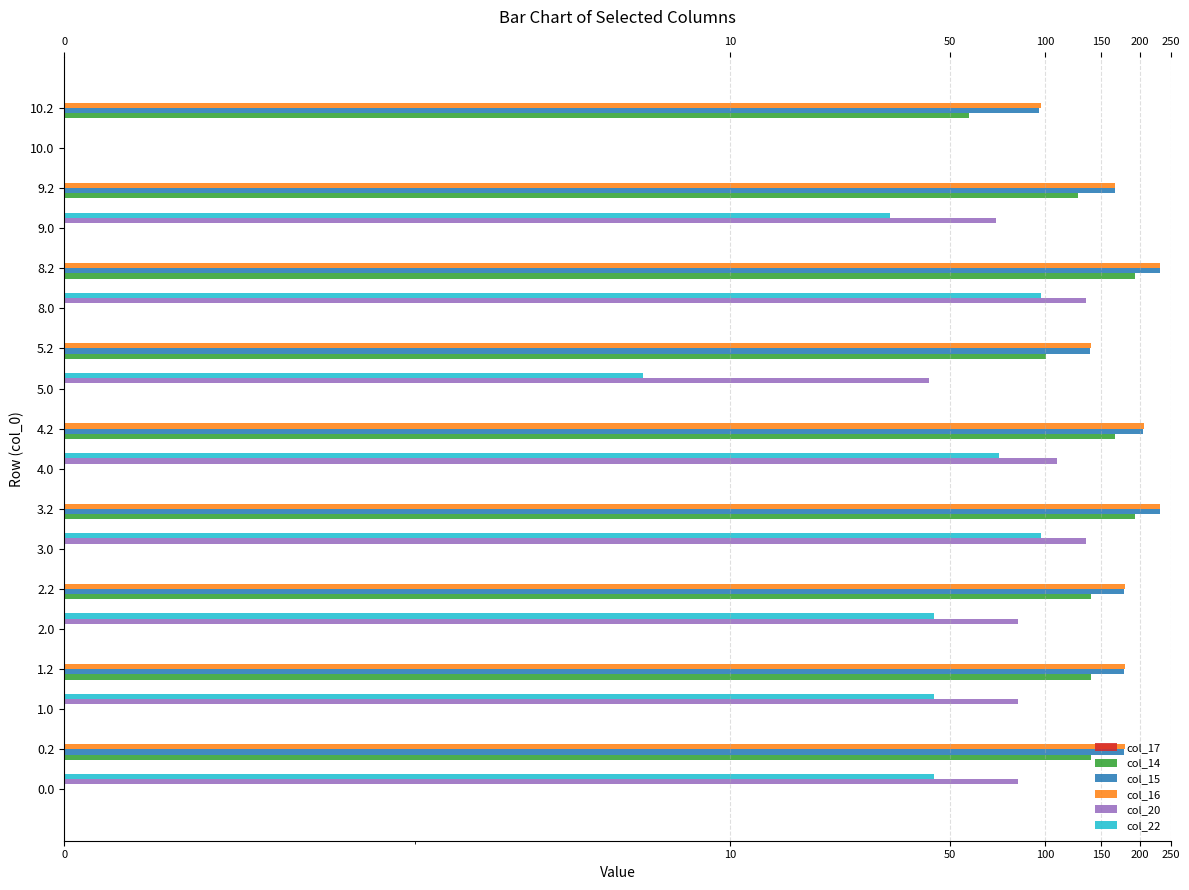

Are the bars horizontal?

Yes